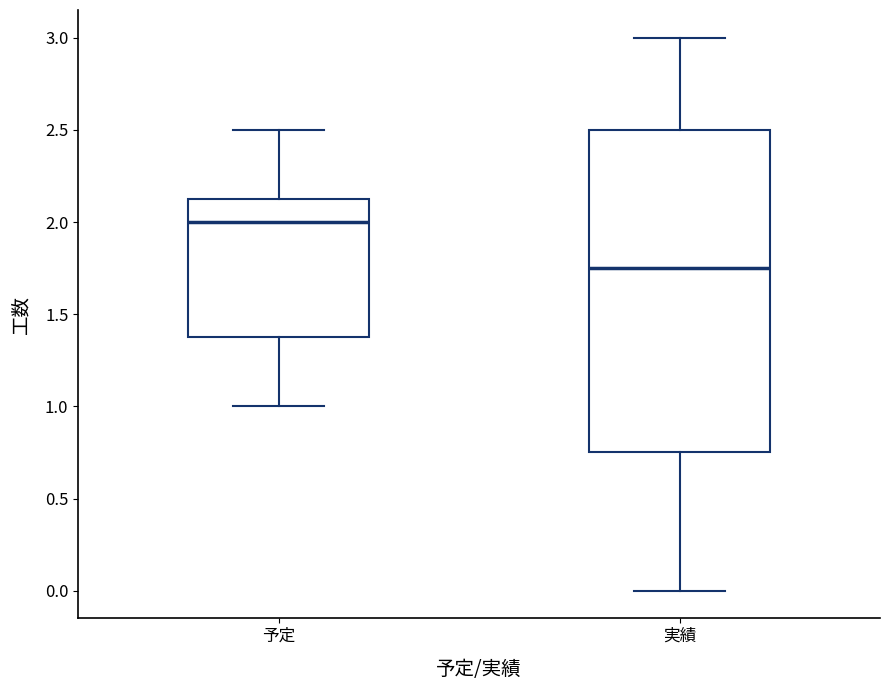

Reading left to right, transcribe this box plot: for each box, give where its median line is, the range the box spans, and where its two whiskers end, as read against the y-axis. The values are not printed on the chart, so give them approximately, as read against the axis.

予定: median 2.00, box 1.40 to 2.15, whiskers 1.00 to 2.50
実績: median 1.75, box 0.75 to 2.50, whiskers 0.00 to 3.00